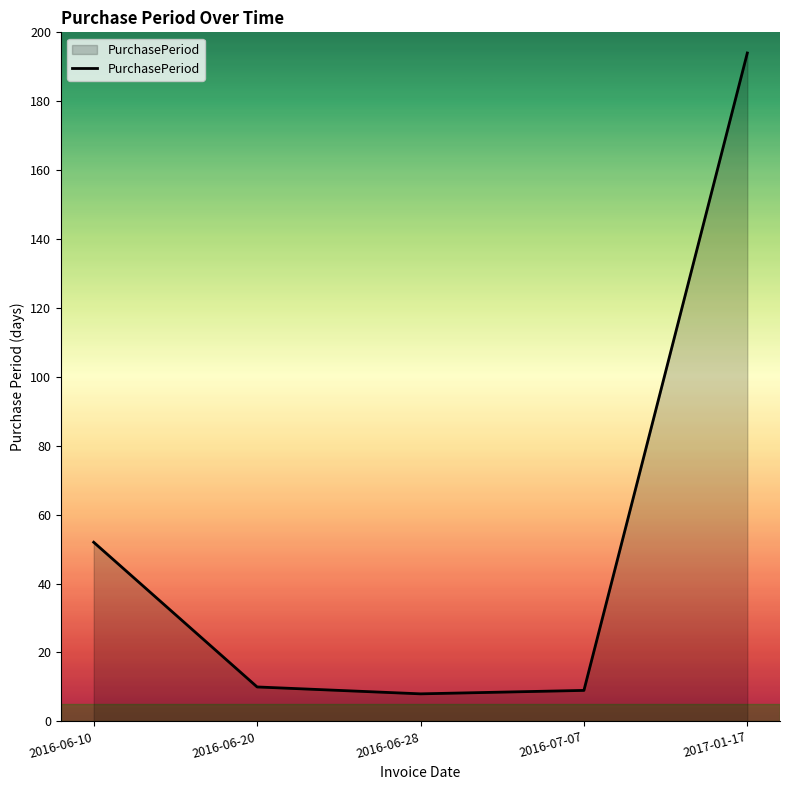

True or false: the data shows 52 at 2016-06-10.

True